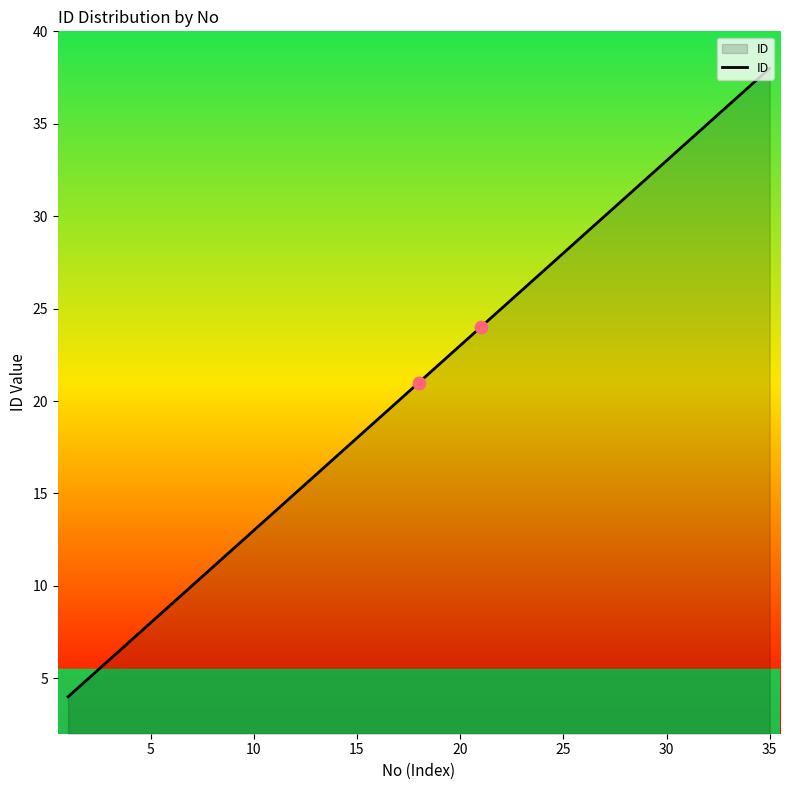

What is the greatest value displayed?

38